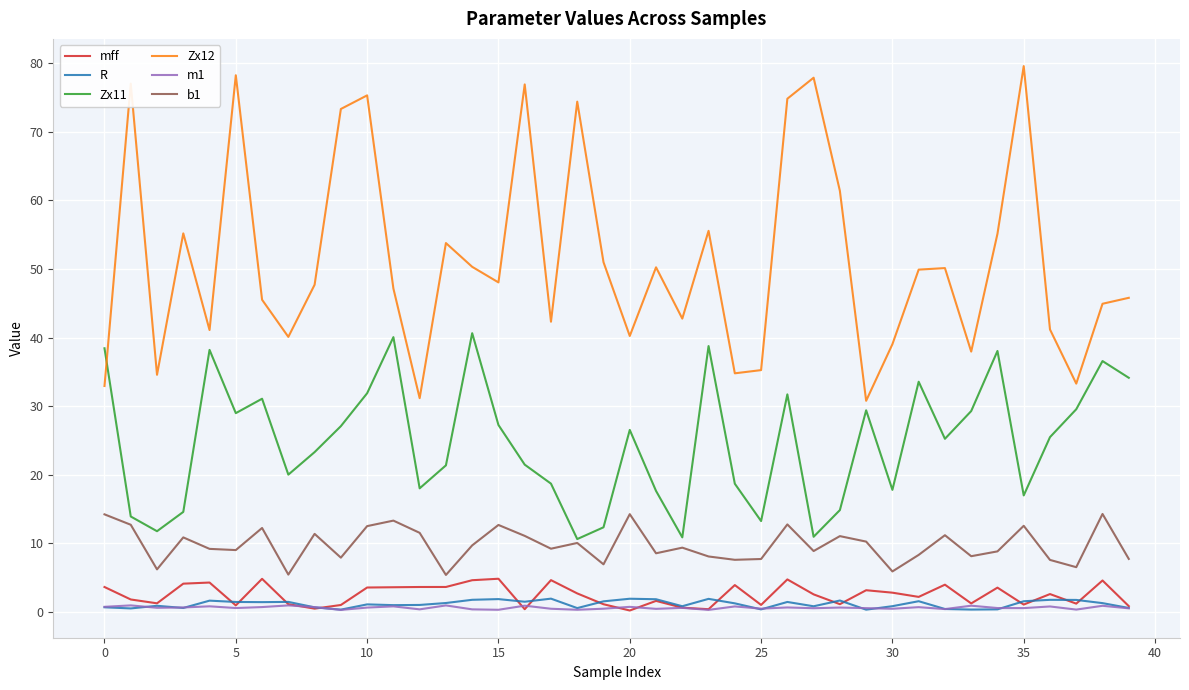

True or false: Zx12 and R intersect in this chart.

False